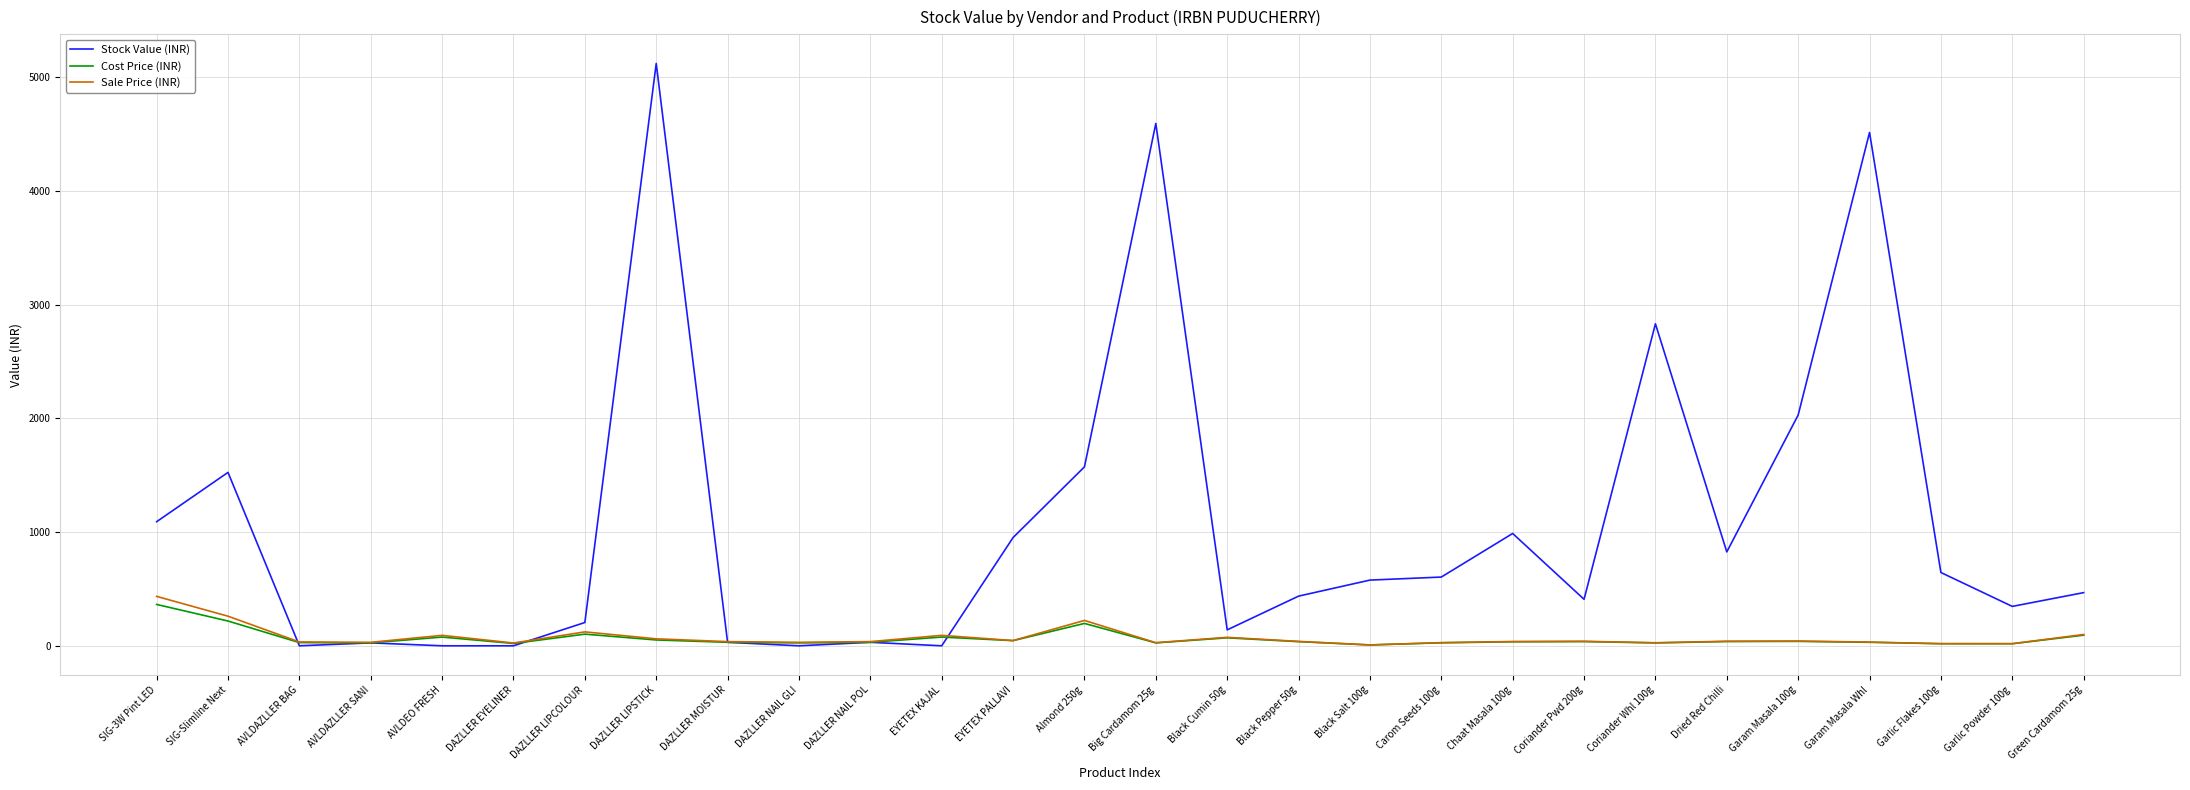

The Sale Price (INR) series shows 28.0 at Carom Seeds 100g. True or false?

True